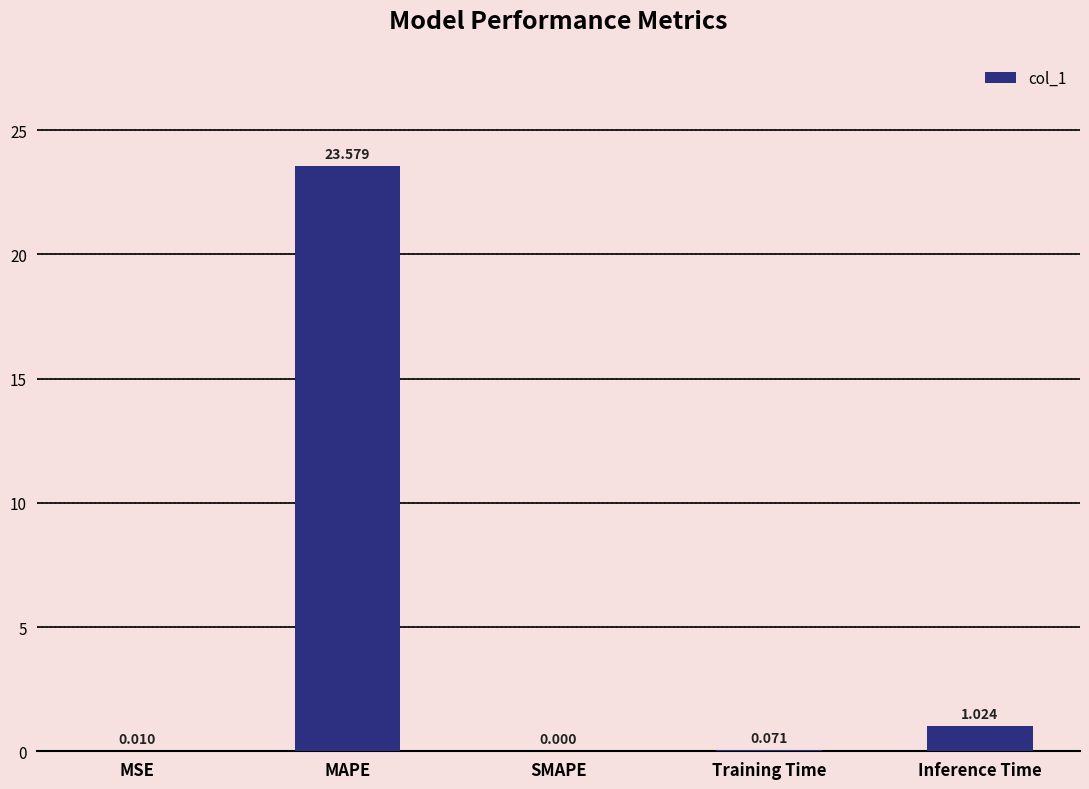

Which category has the highest value across all series?

MAPE